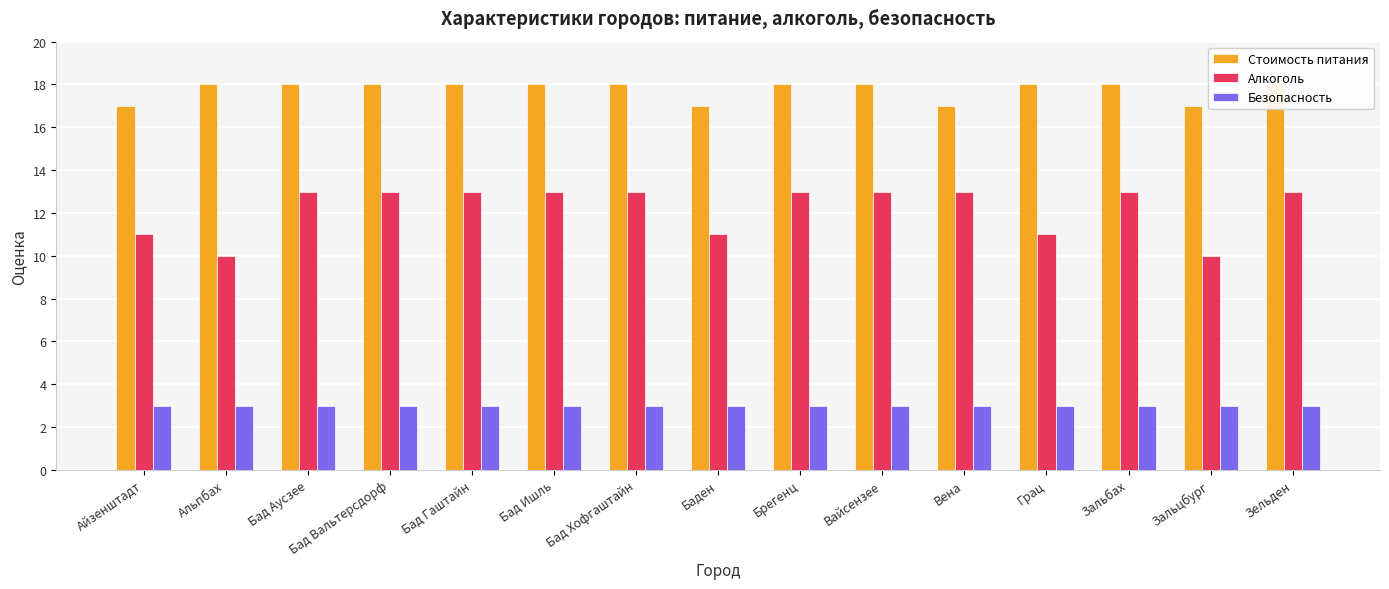

The value of Безопасность at Грац is 5. True or false?

False